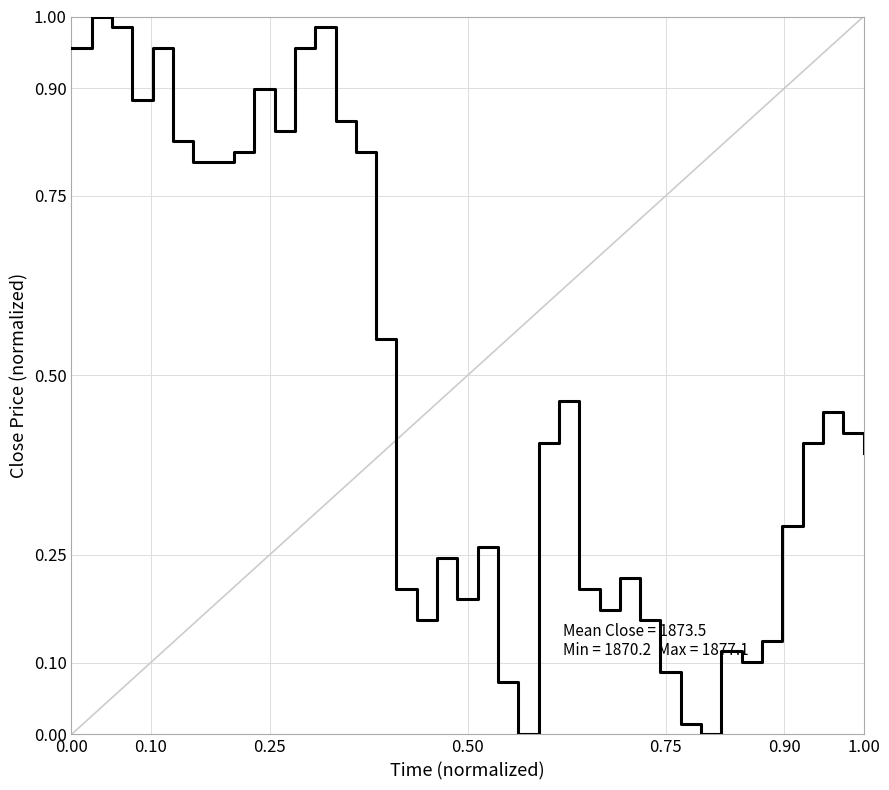

How many lines are shown in the chart?

1